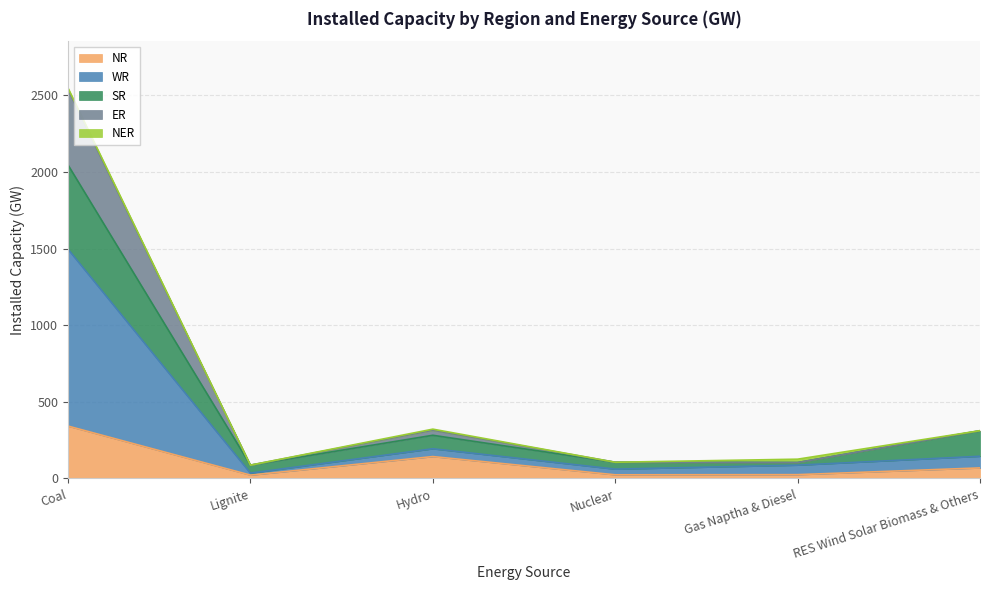

The value of NR at Coal is 80. True or false?

False